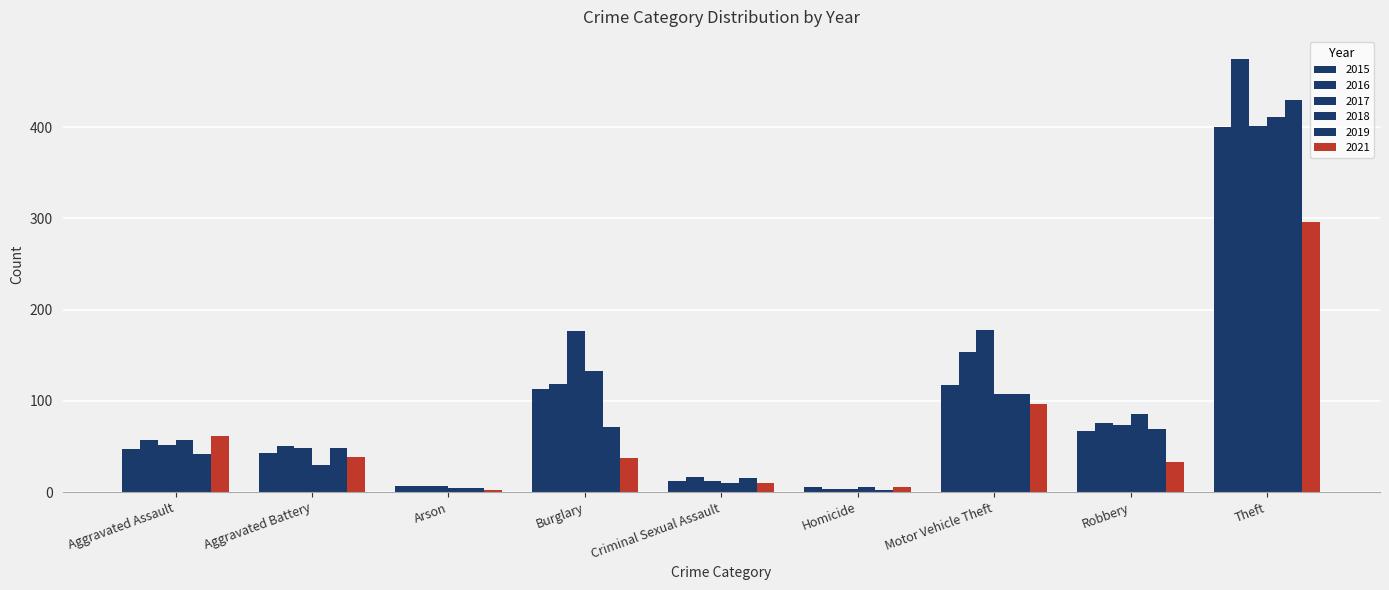

Which category has the lowest value across all series?

Homicide